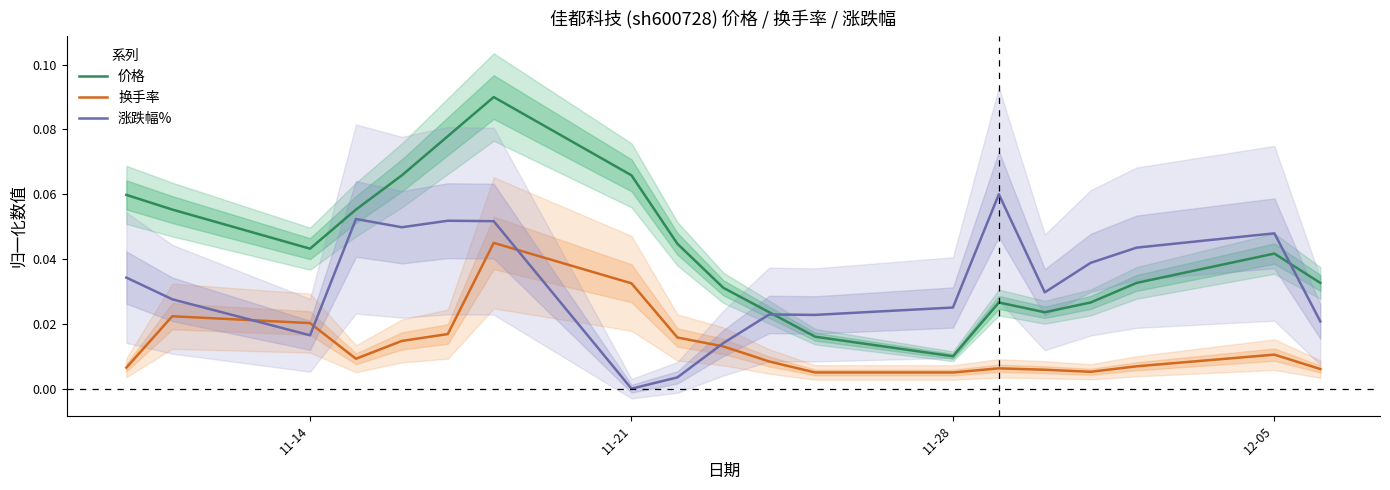

List the series in order of their overall mean, lowest first.

换手率, 涨跌幅%, 价格